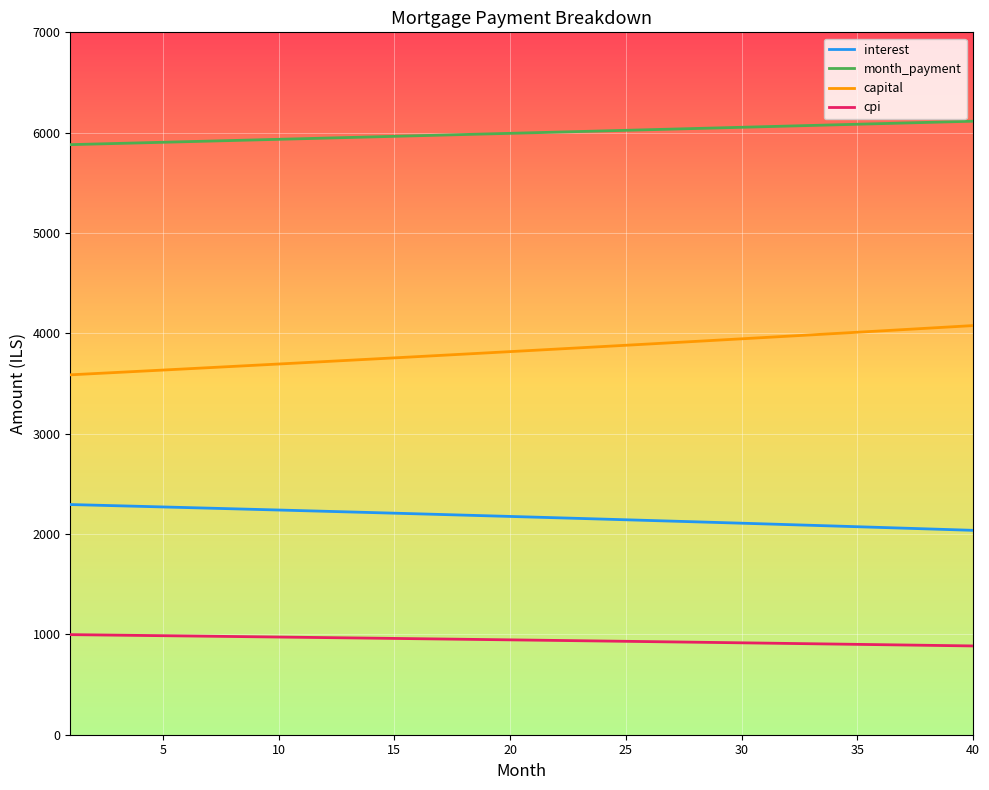

What is the minimum value for month_payment?

5880.7